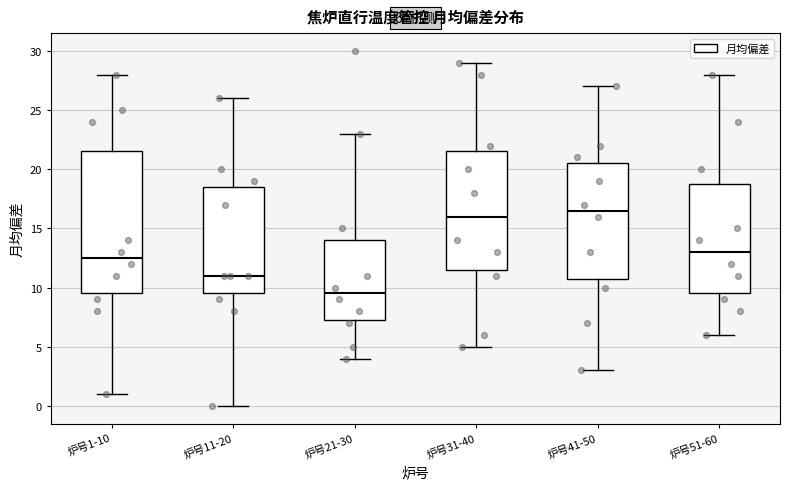

Which box has the highest median line?

炉号41-50